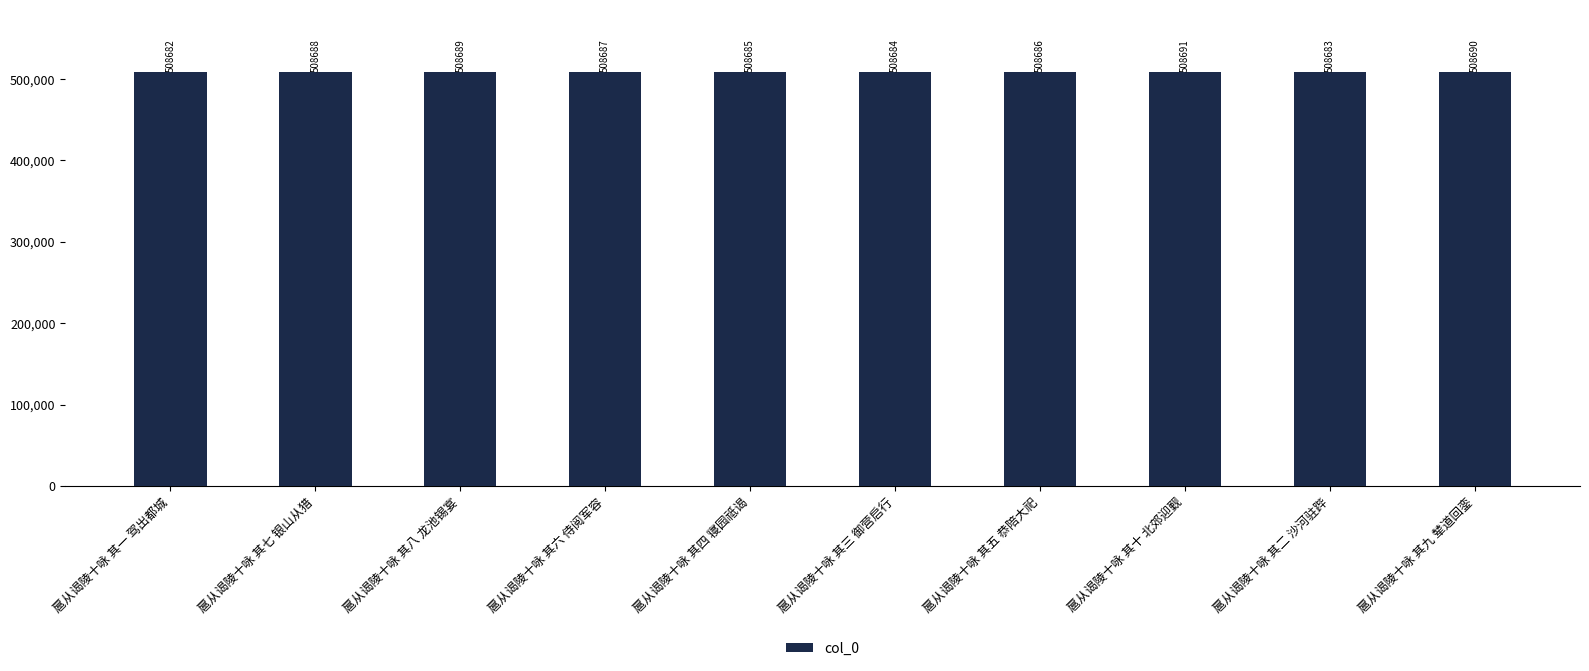

Count the values in the range 508684 to 508689.

6